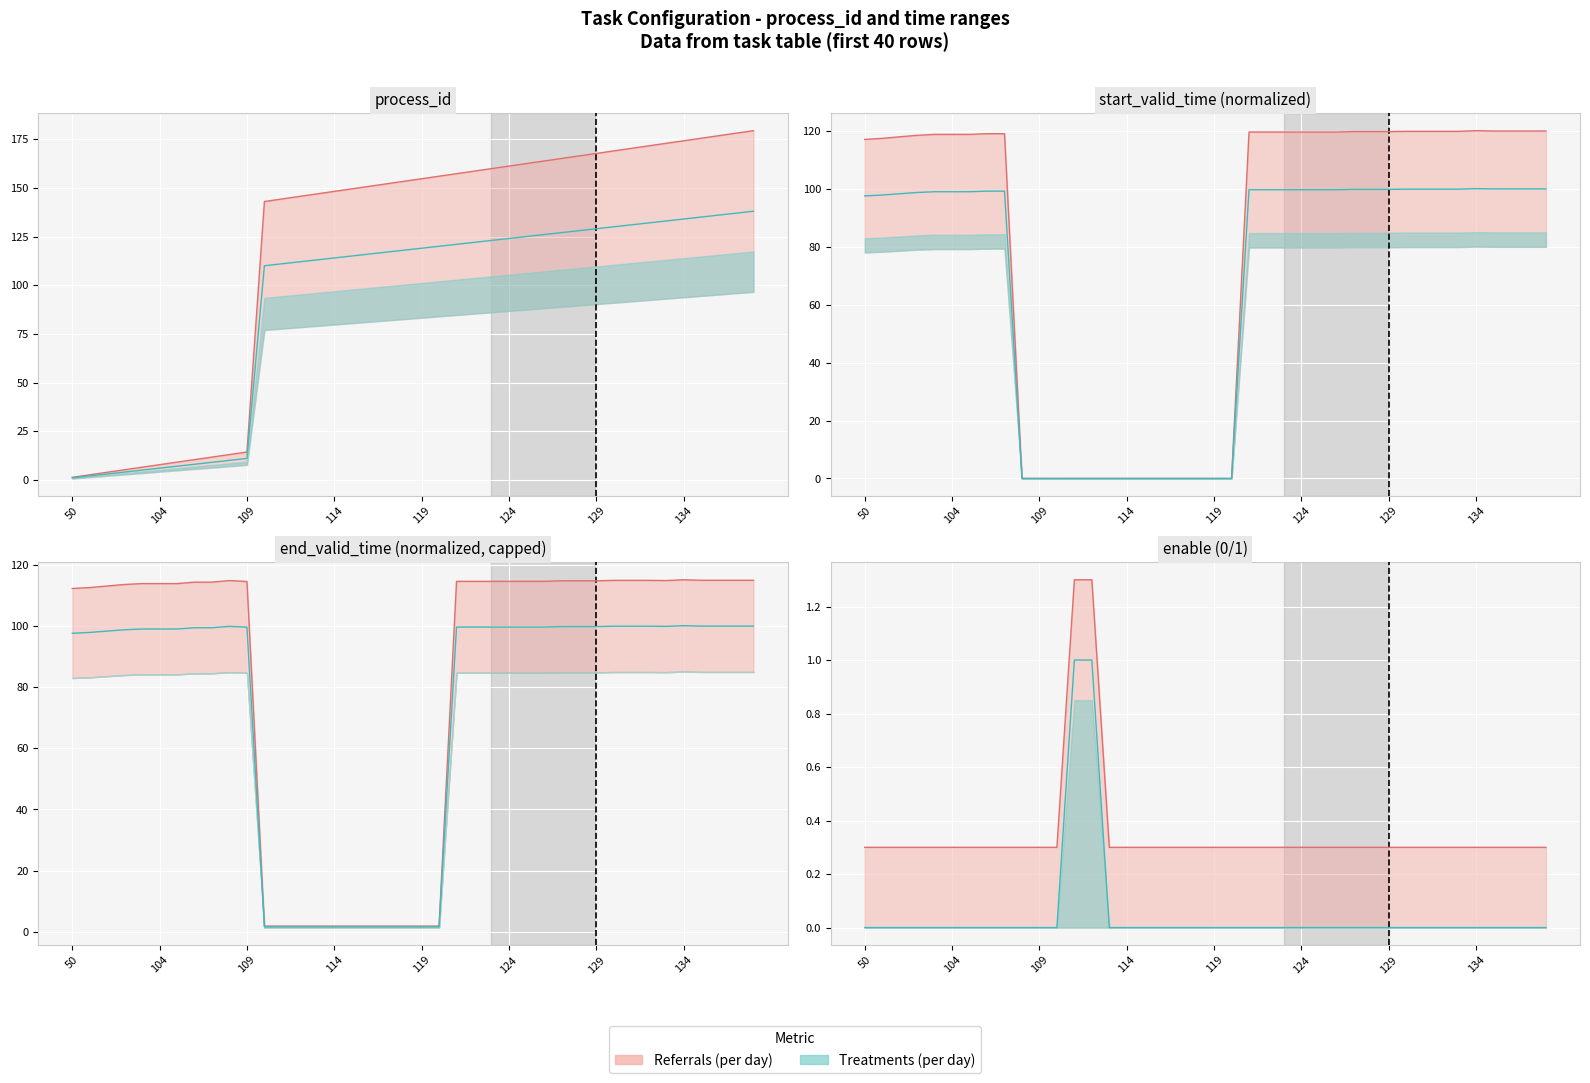

What is the change in value from 109 to 129?

+153.4